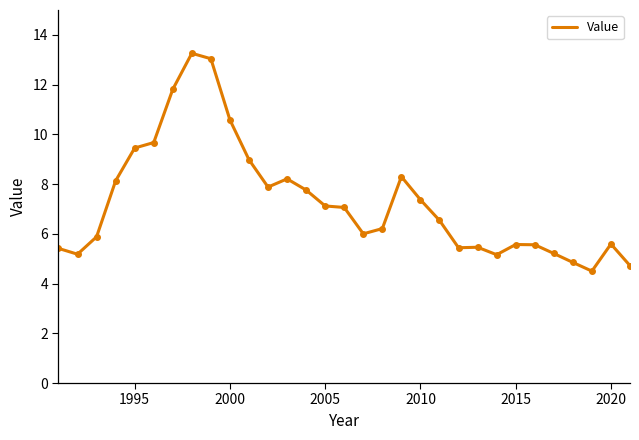

How many lines are shown in the chart?

1